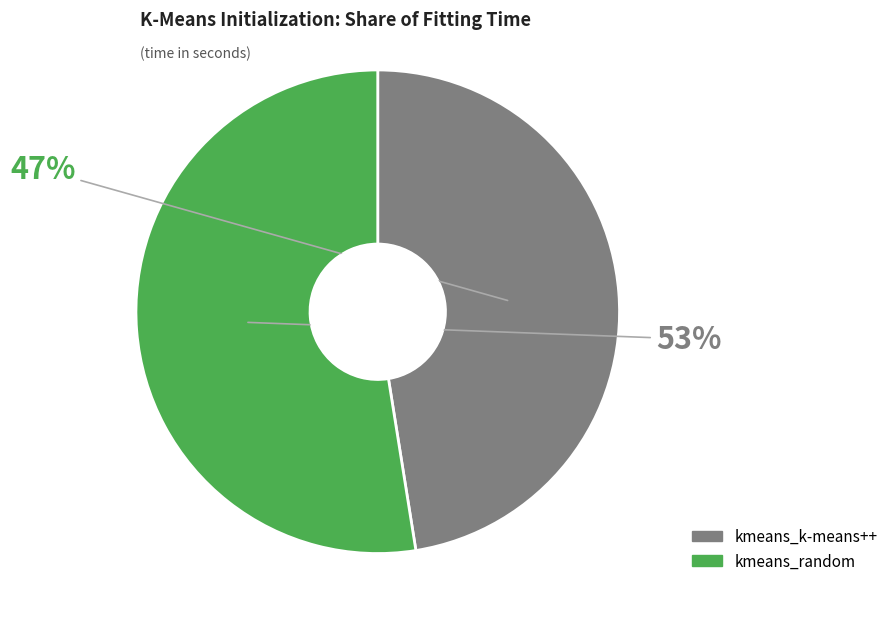

How many segments does this pie chart have?

2